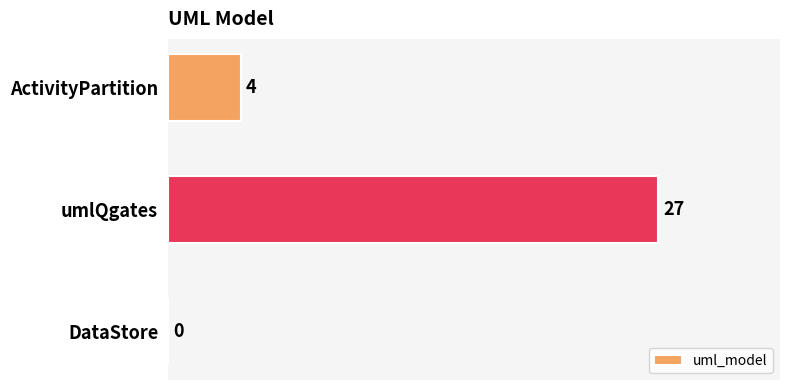

At which label is the value closest to 13?

ActivityPartition